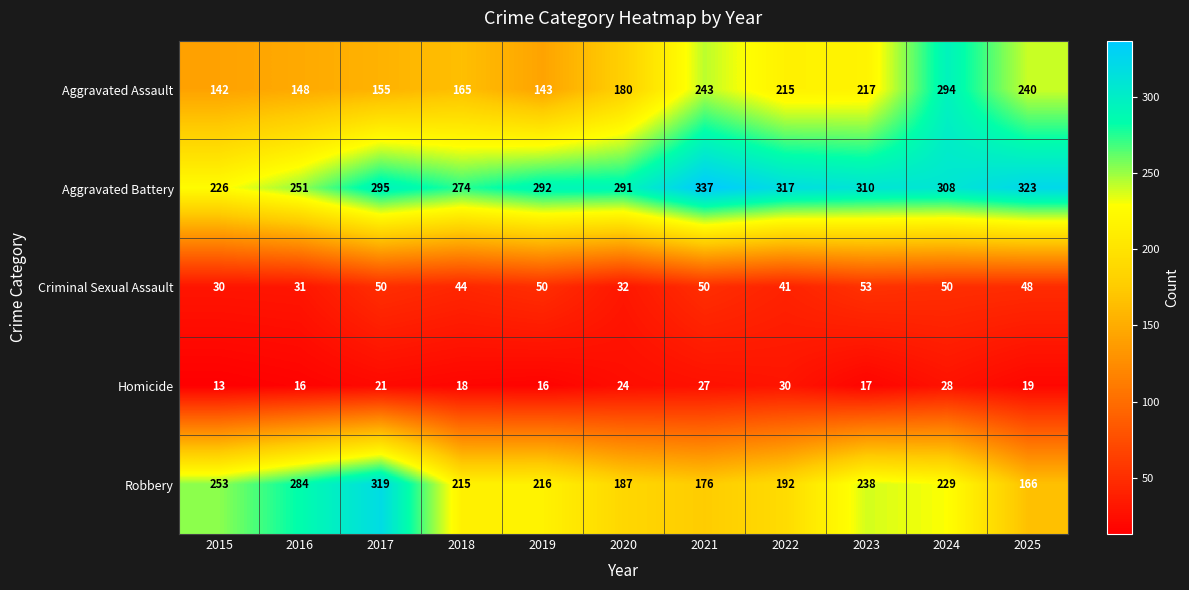

At which label does Robbery reach its peak?

2017